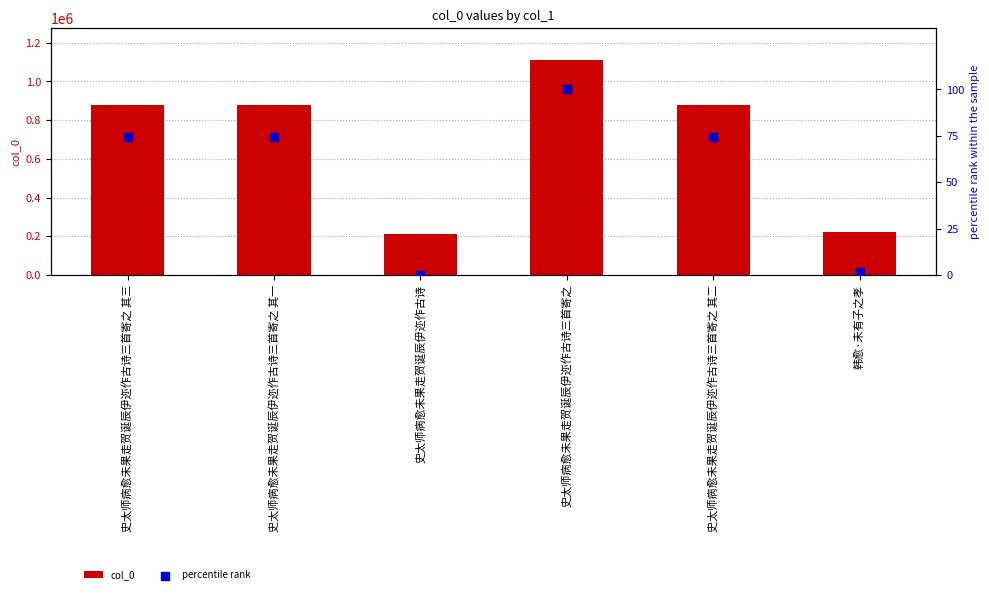

At which category is the sum across all series the highest?

史太师病愈未果走贺诞辰伊迩作古诗三首寄之